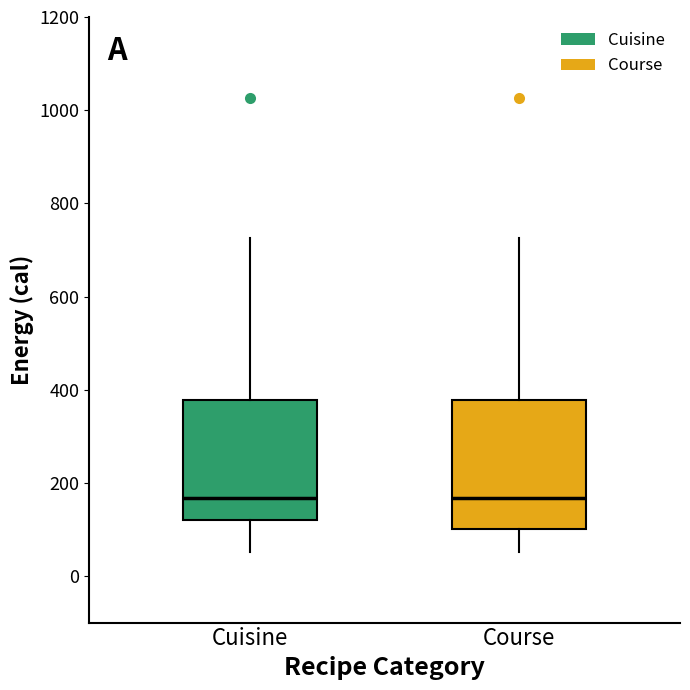

Where does the upper whisker of the box for Cuisine end on the y-axis? The values are not printed on the chart, so give them approximately, as read against the axis.

720